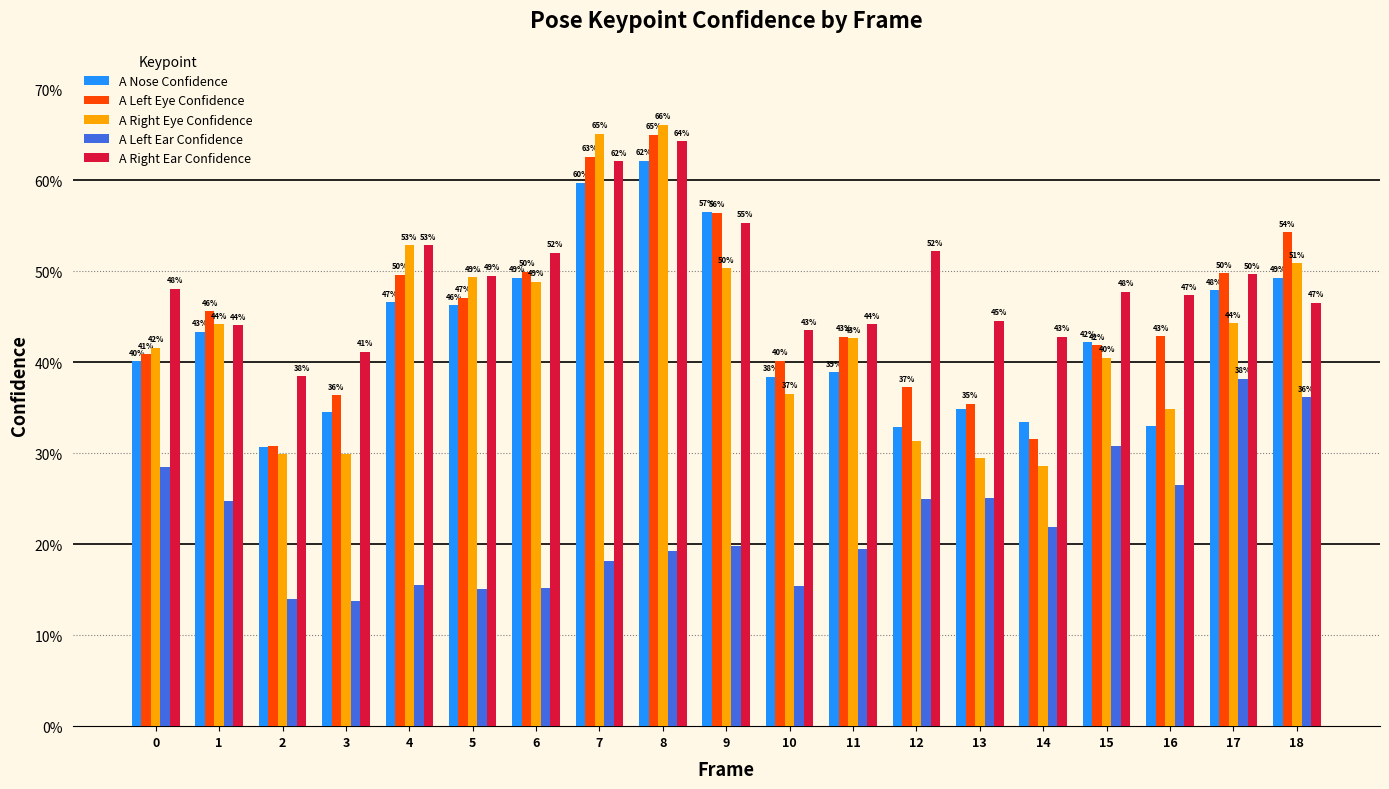

Does the chart contain stacked bars?

No